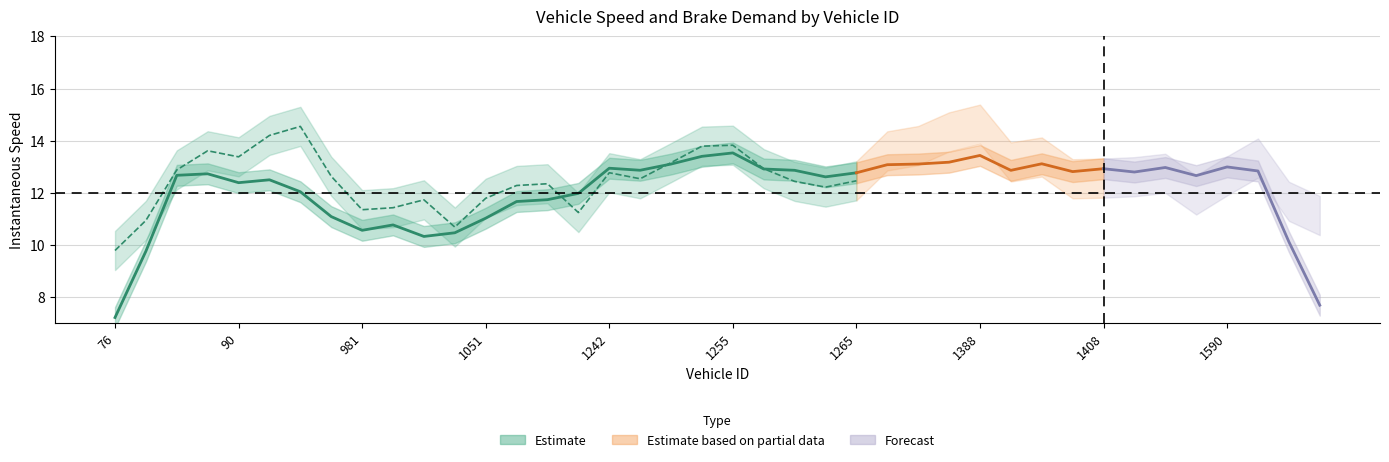

Between 76 and 1388, which is larger?

1388